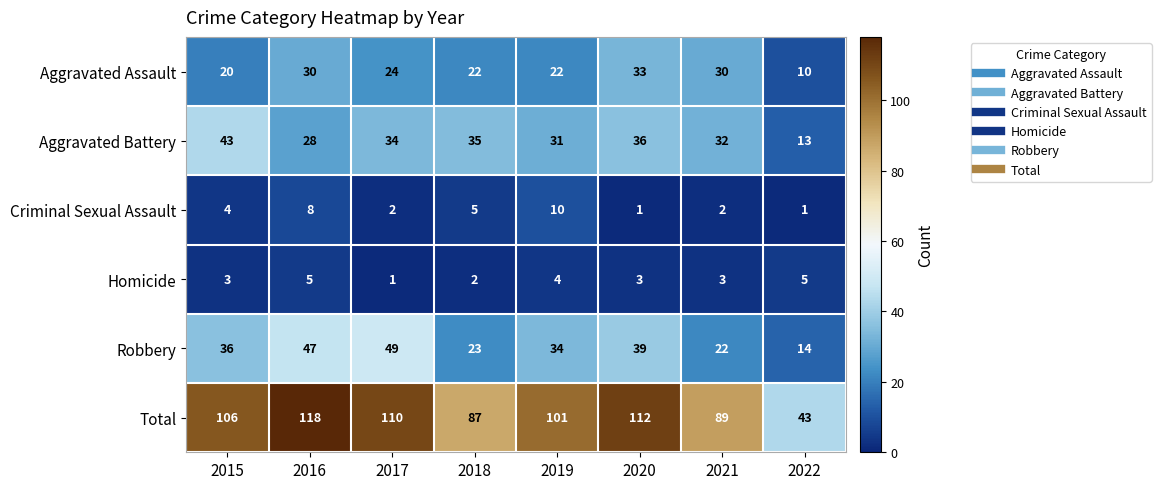

What is the sum of all Homicide values?

26